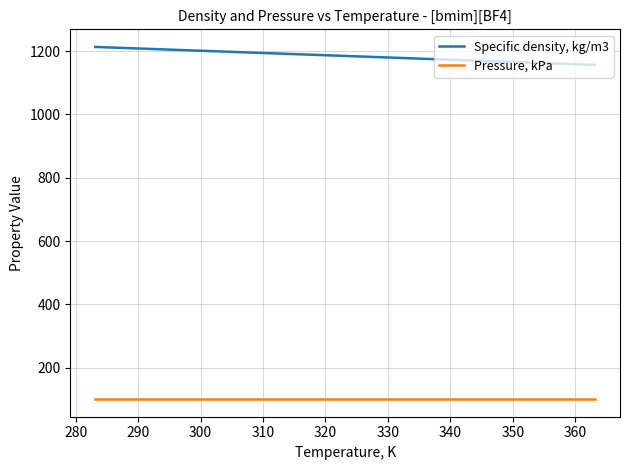

True or false: Specific density, kg/m3 and Pressure, kPa intersect in this chart.

False